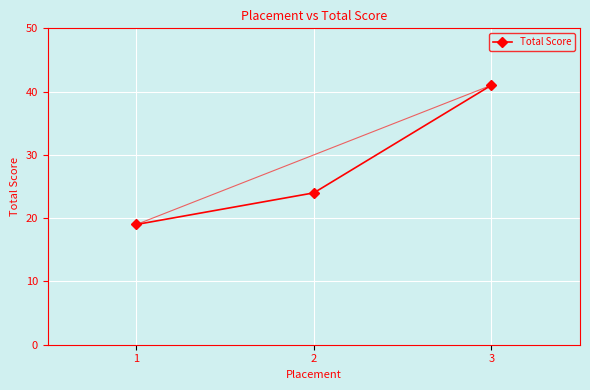

What is the change in value from 2 to 3?

+17